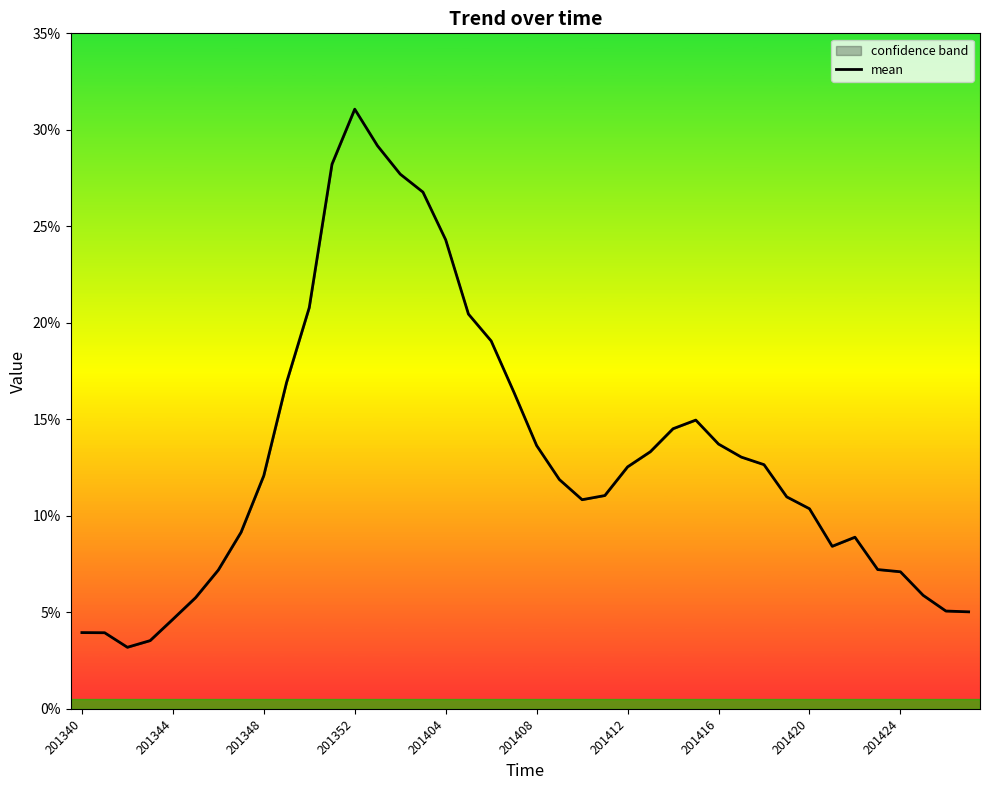

How many values are between 0 and 1?

40